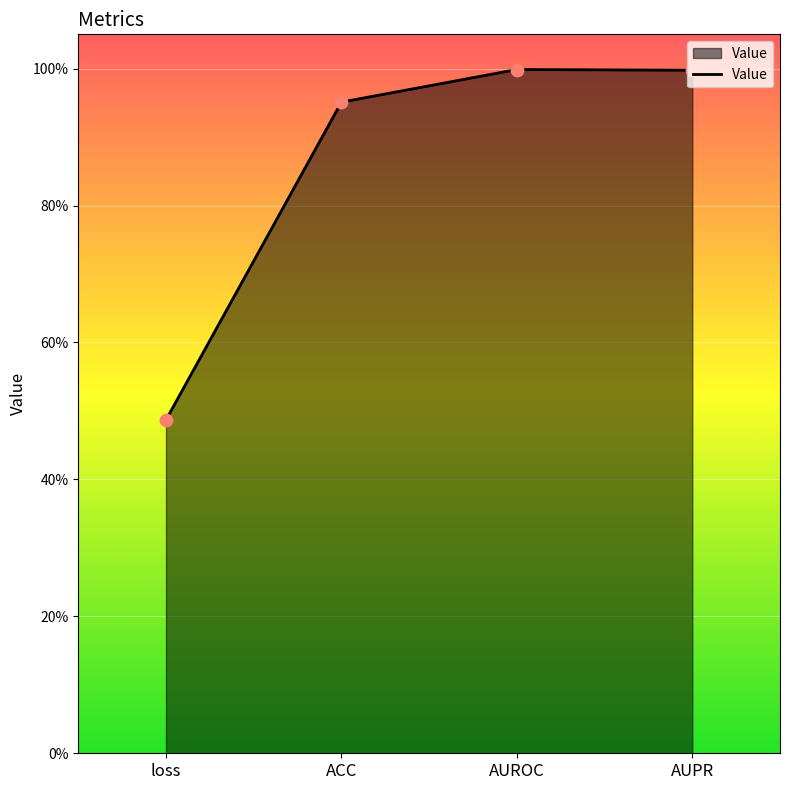

What is the change in value from loss to AUPR?

+0.5